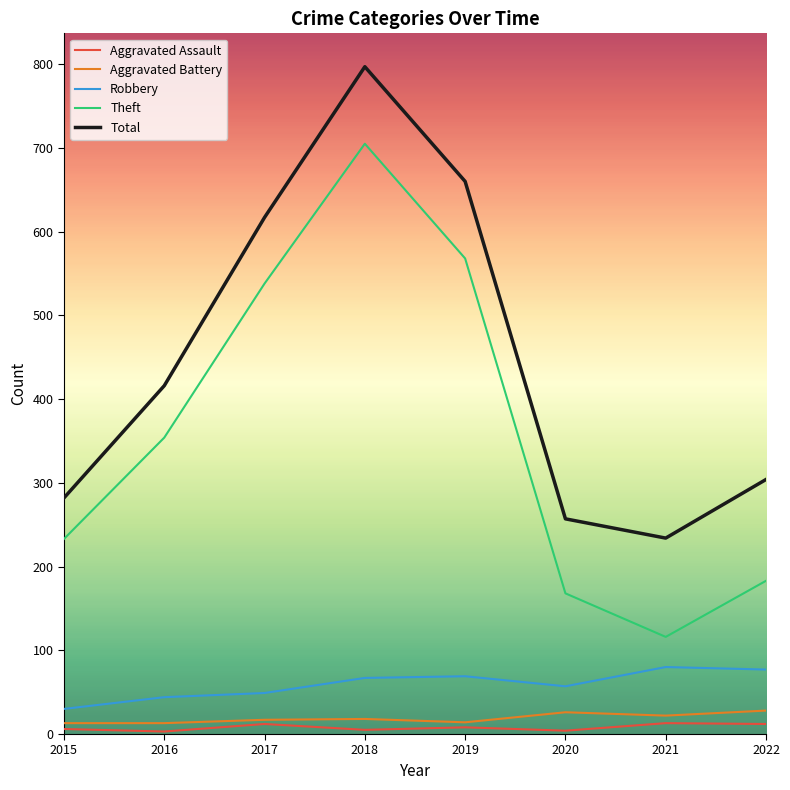

Rank the series by their maximum value, from lowest to highest.

Aggravated Assault, Aggravated Battery, Robbery, Theft, Total